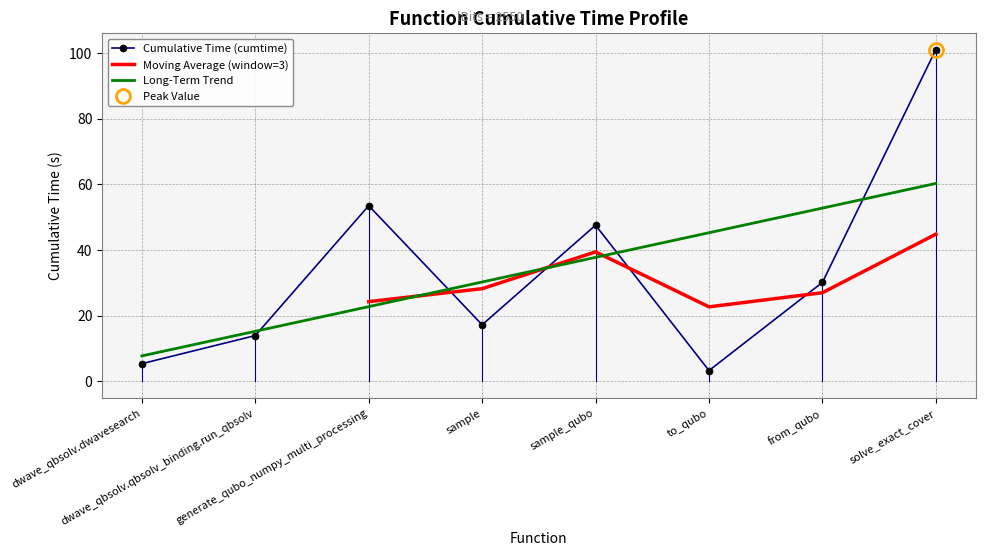

Which label corresponds to the smallest value in the chart?

to_qubo